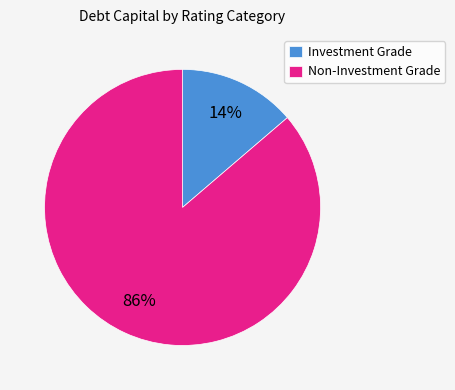

To the nearest percent, what is the average slice percentage?

50%